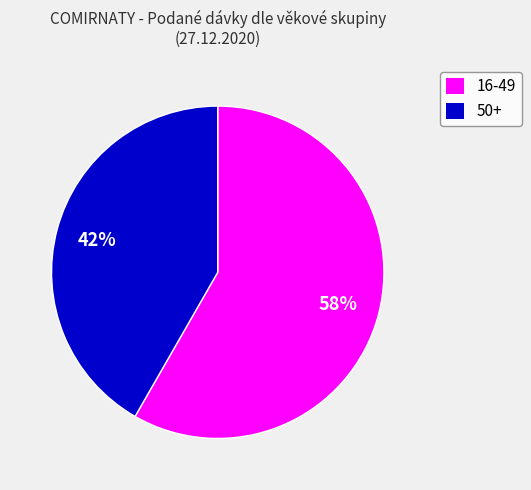

True or false: 16-49 accounts for 58% of the total.

True